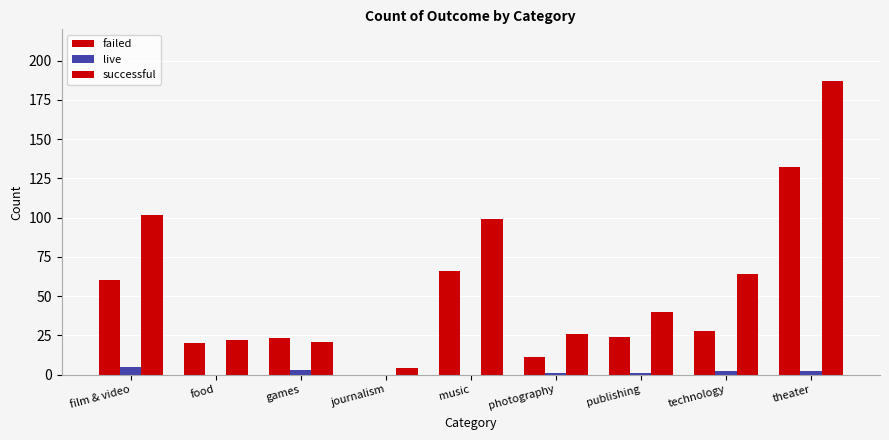

The successful series shows 21 at publishing. True or false?

False